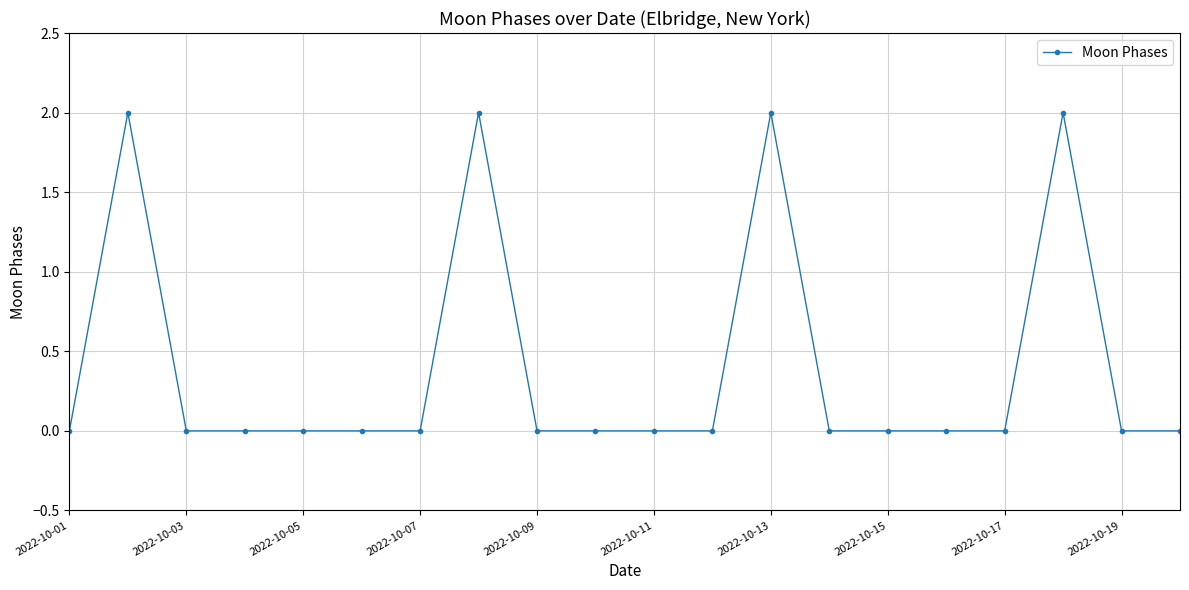

What is the sum of all values?

8